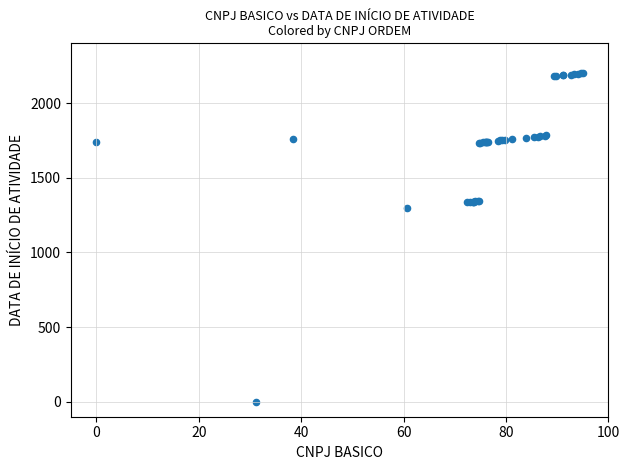

What Y value in the scatter plot is closest to 1100?

1294.4